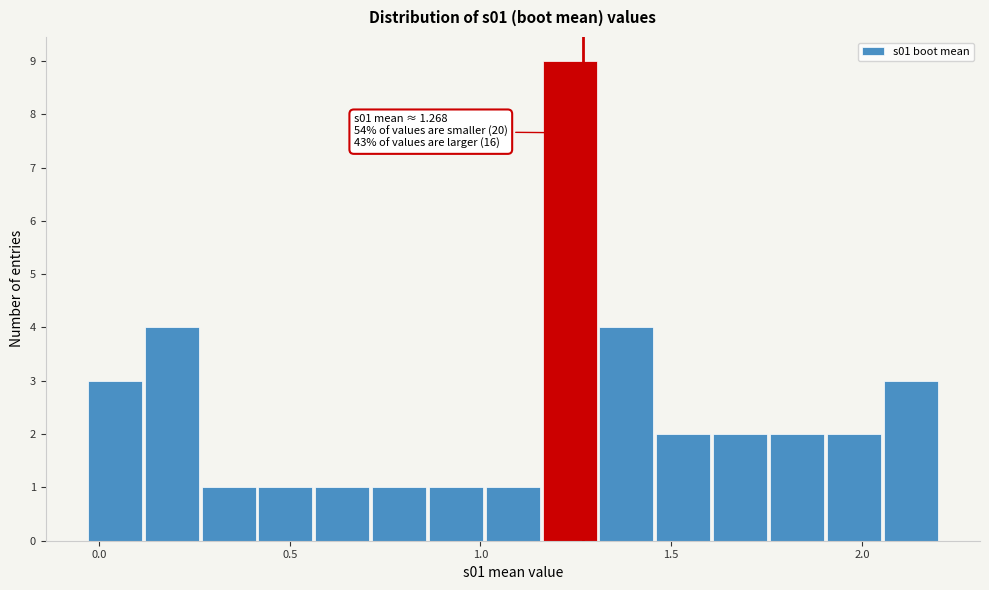

Around what value on the x-axis is the tallest bar? Give the approximate position of its centre, as read against the axis.

1.25